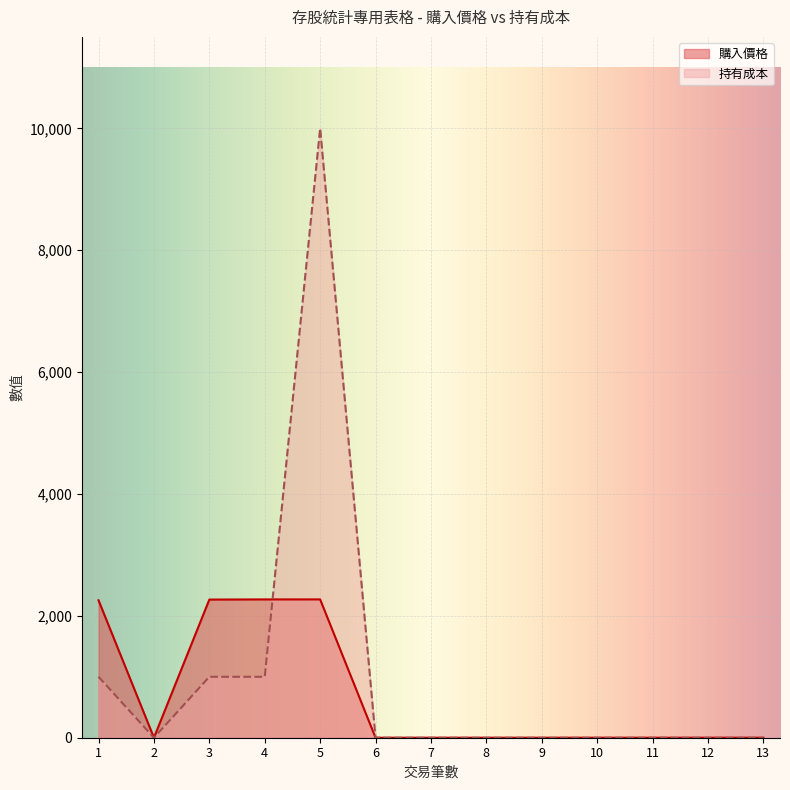

At how many categories does at least one series exceed 3003?

1